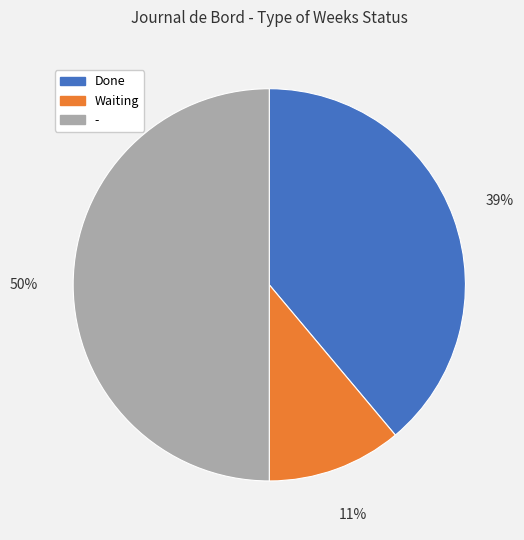

To the nearest percent, what portion does Done represent?

39%